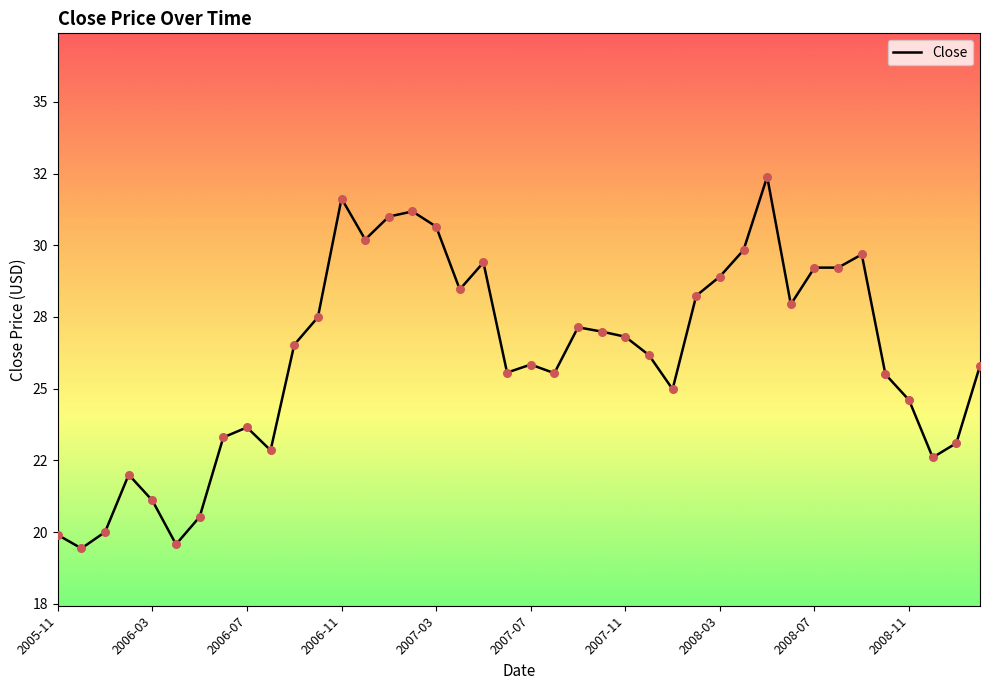

Does the chart have visible grid lines?

No